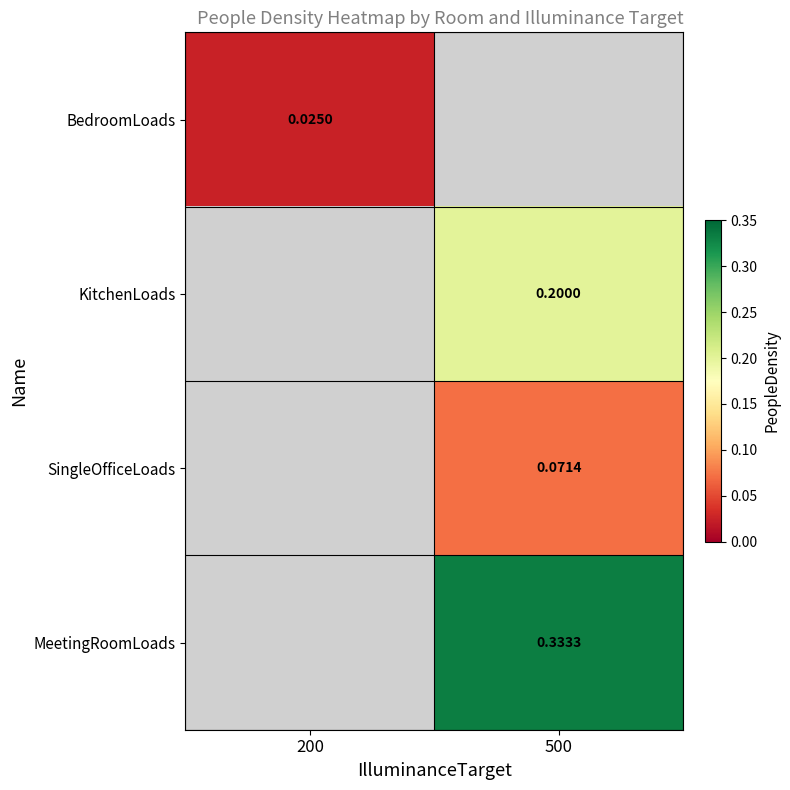

List the series in order of their peak value, lowest first.

BedroomLoads, SingleOfficeLoads, KitchenLoads, MeetingRoomLoads